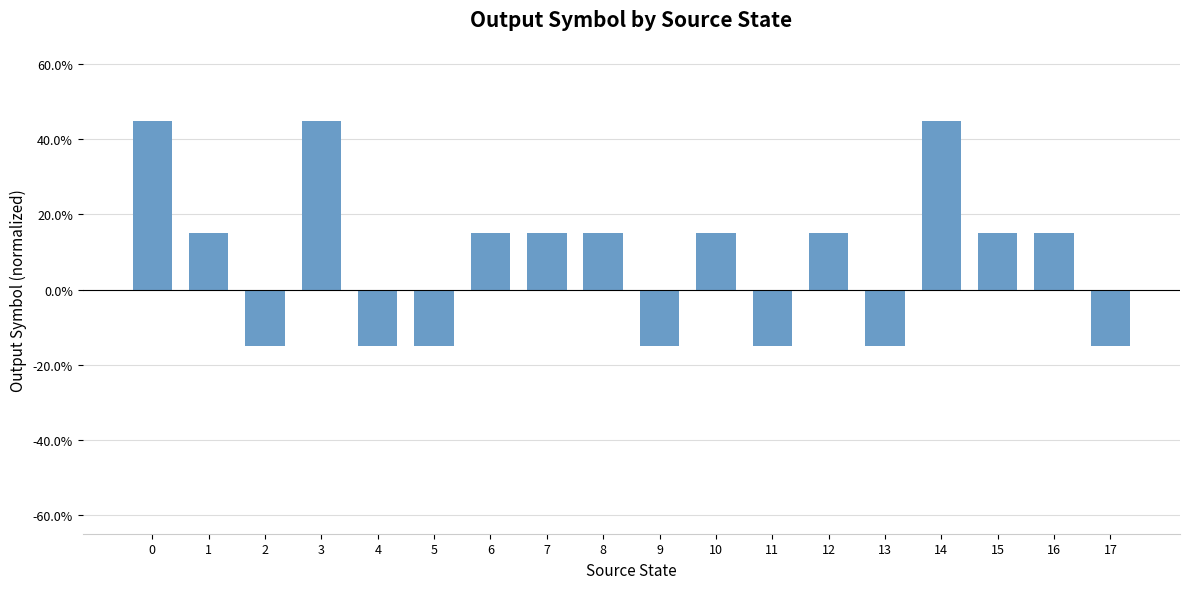

Count the values in the range 0 to 1.

11